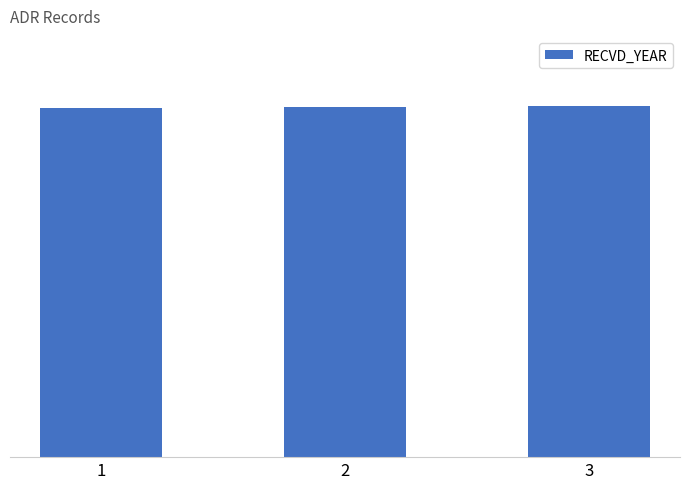

Count the values in the range 2009 to 2021.

3